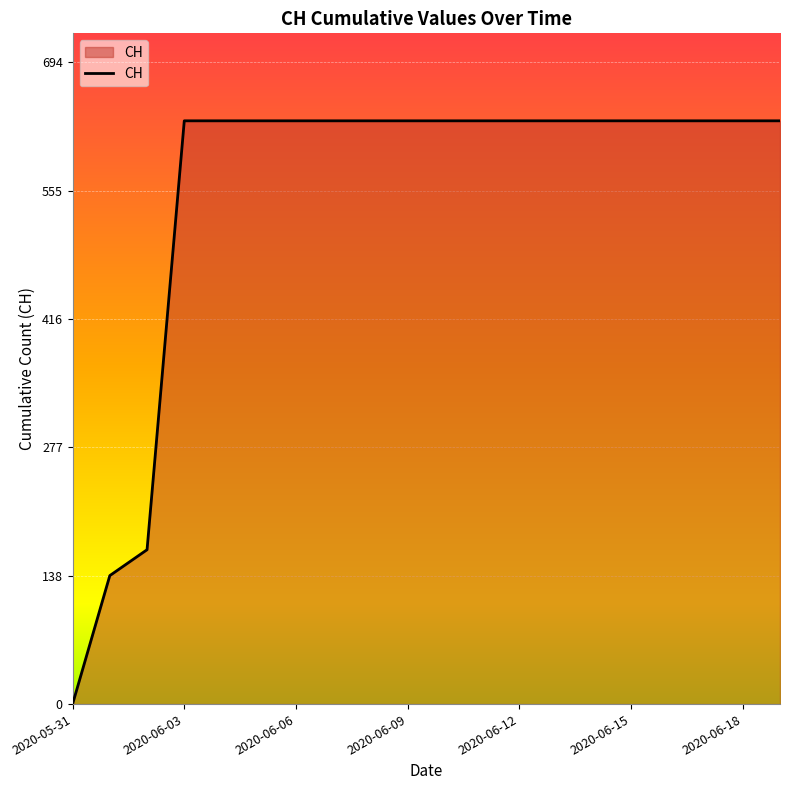

What is the difference between the maximum and minimum values?

631